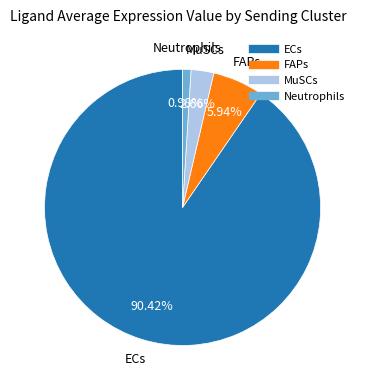

To the nearest percent, what is the average slice percentage?

25%